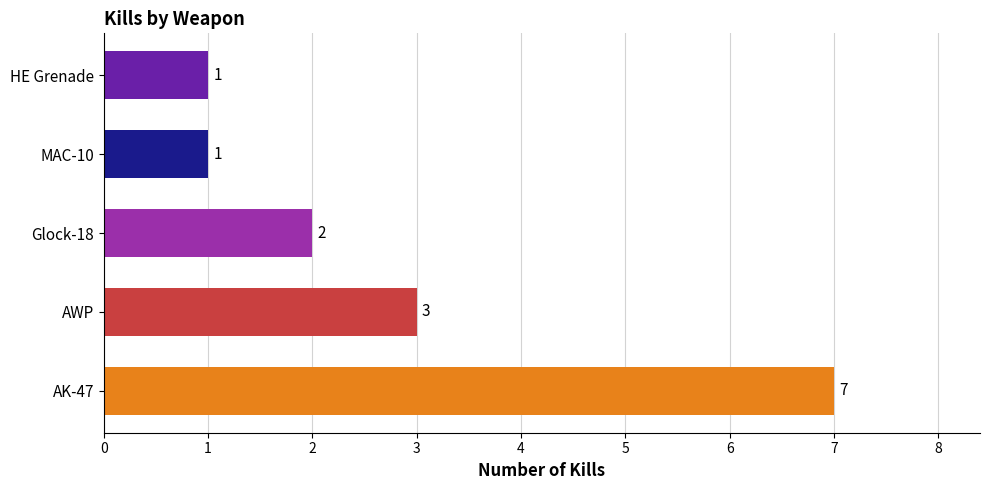

What is the maximum value shown in the chart?

7